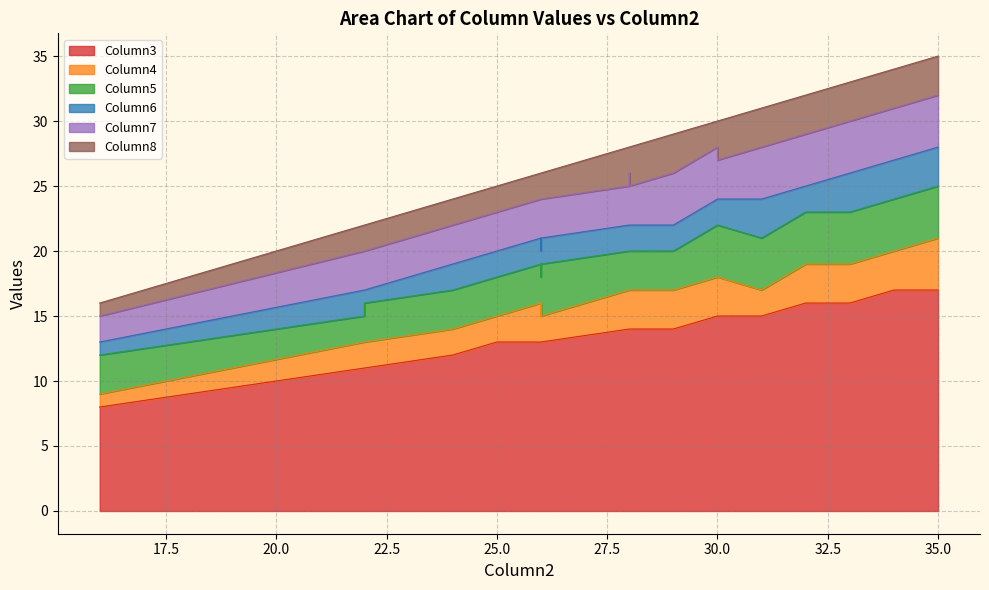

Is it true that Column6 equals 3 at 15?

False